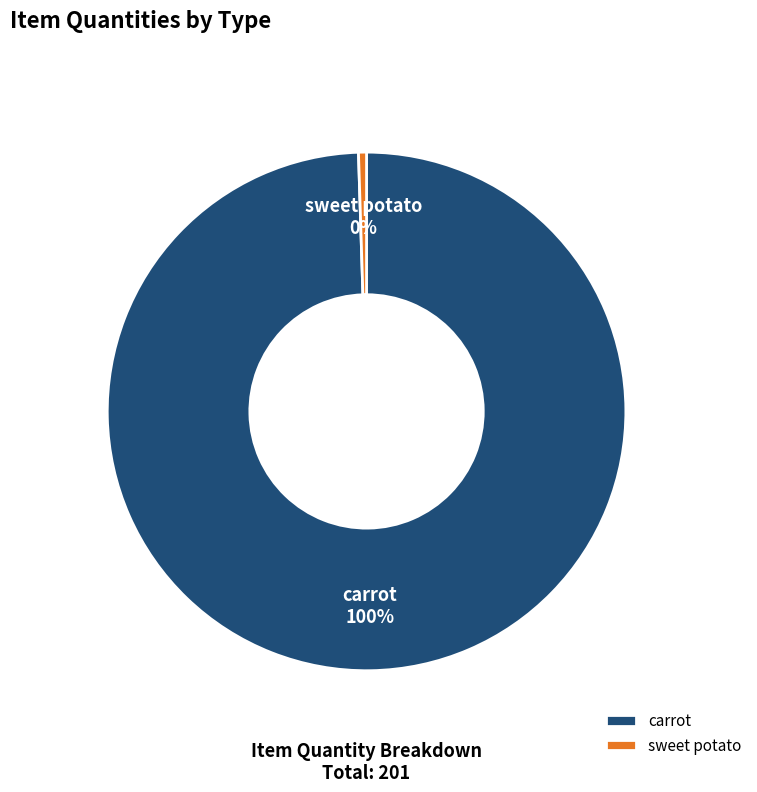

Which category has the biggest portion of the pie?

carrot